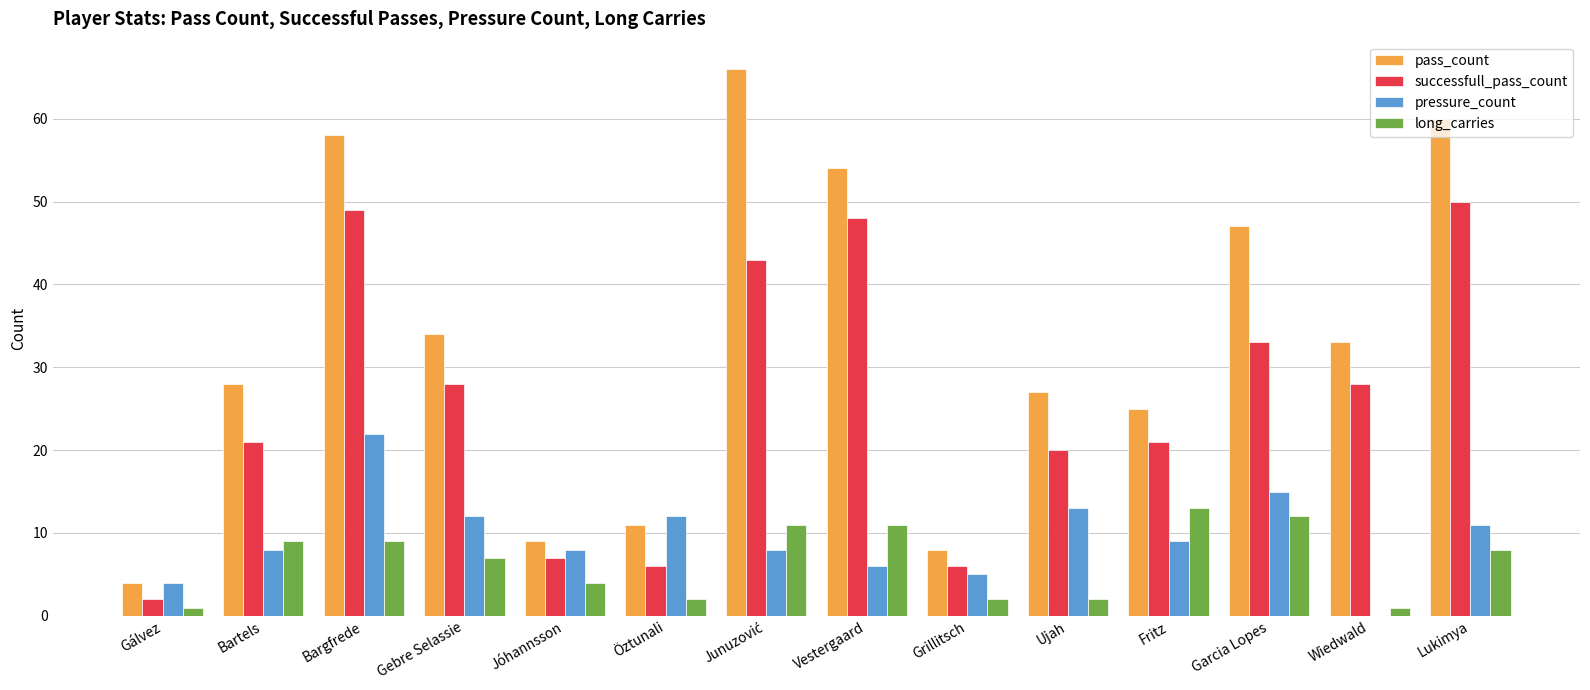

Count the number of categories in the chart.

14